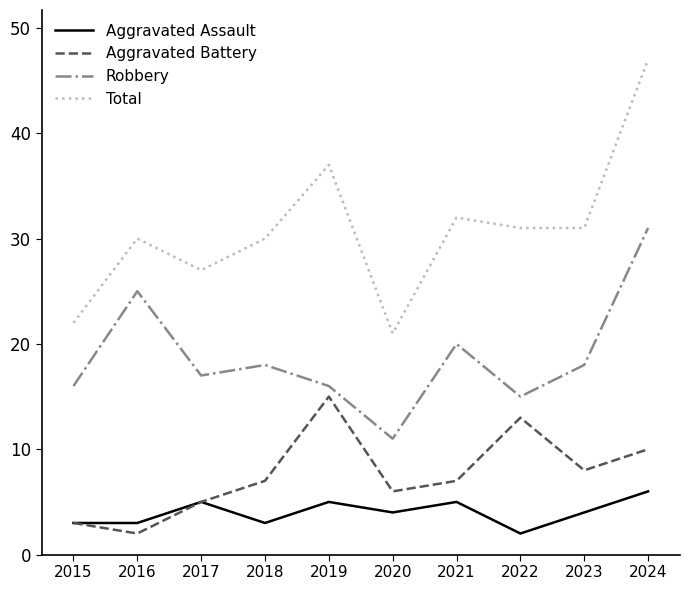

The Aggravated Battery series shows 10 at 2024. True or false?

True